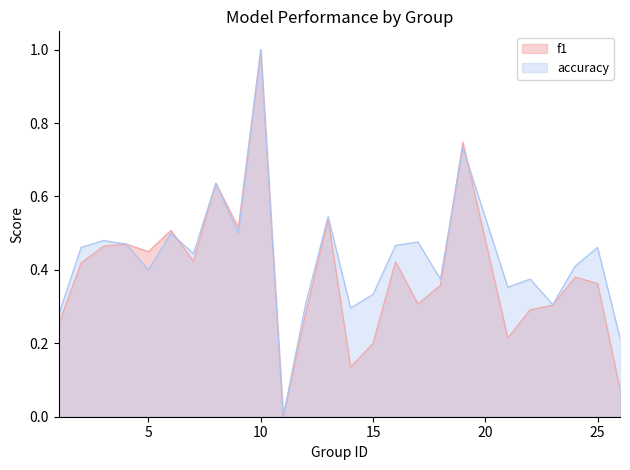

Rank the series by their average value, from lowest to highest.

f1, accuracy